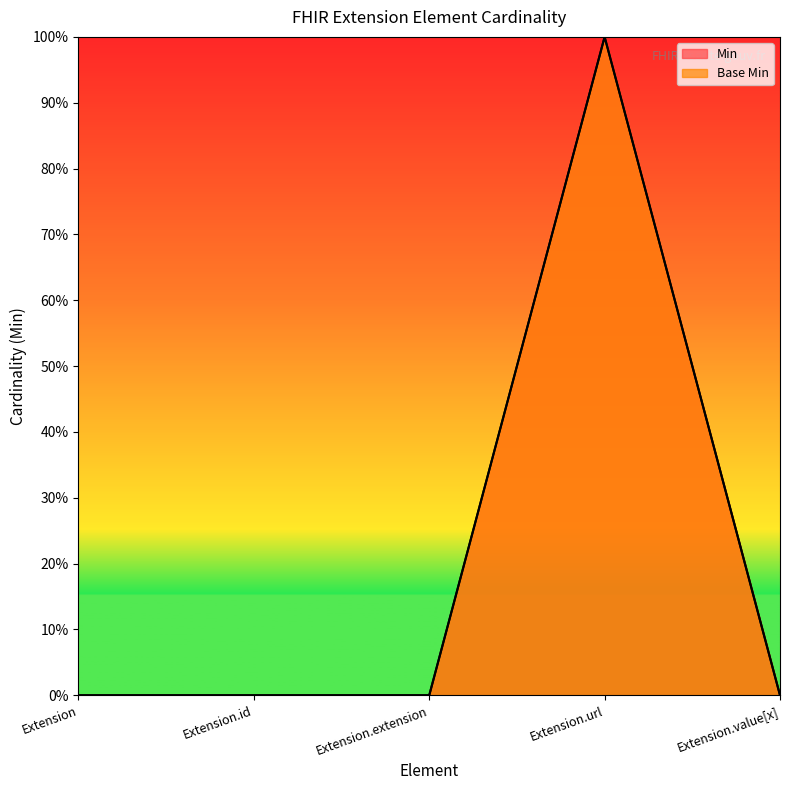

At Extension.extension, list the series in order from largest to smallest.

Min, Base Min